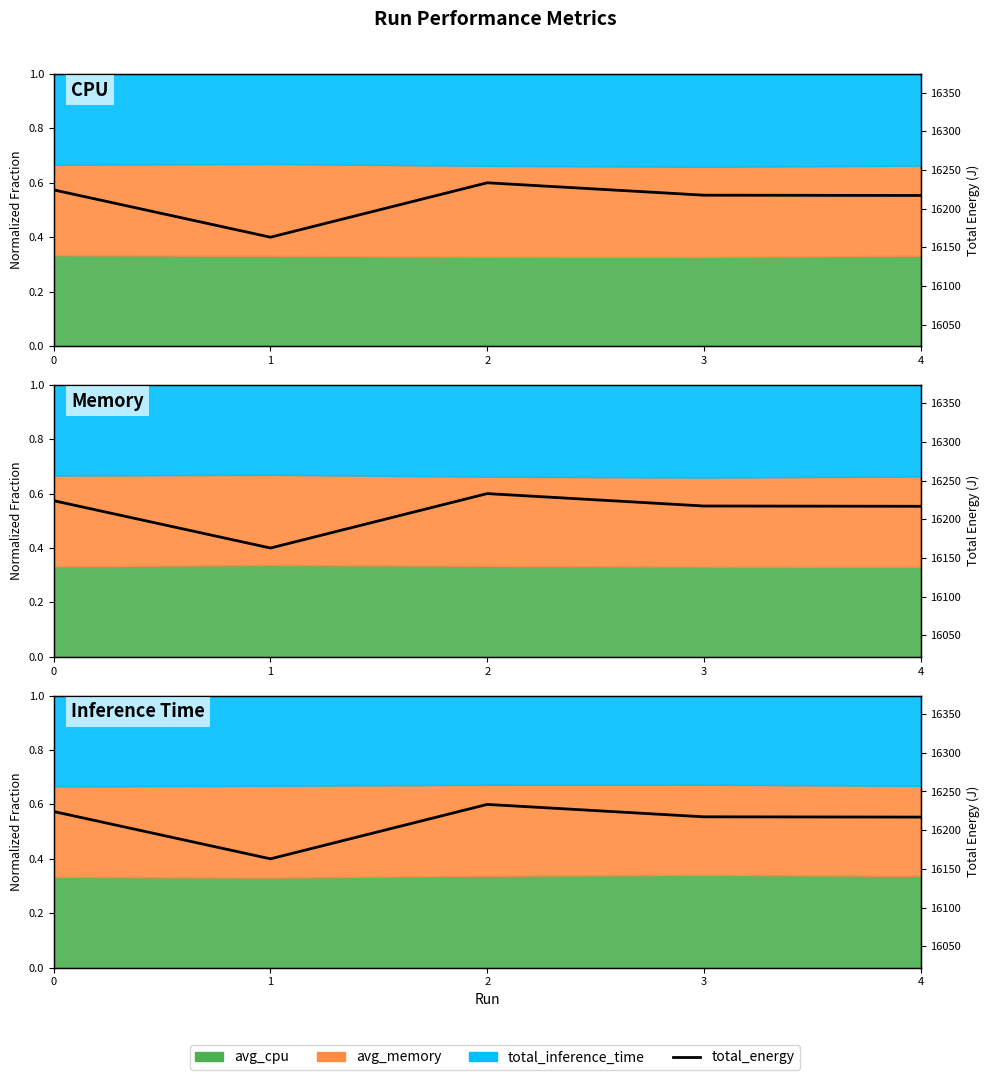

How many values exceed 16217?

3